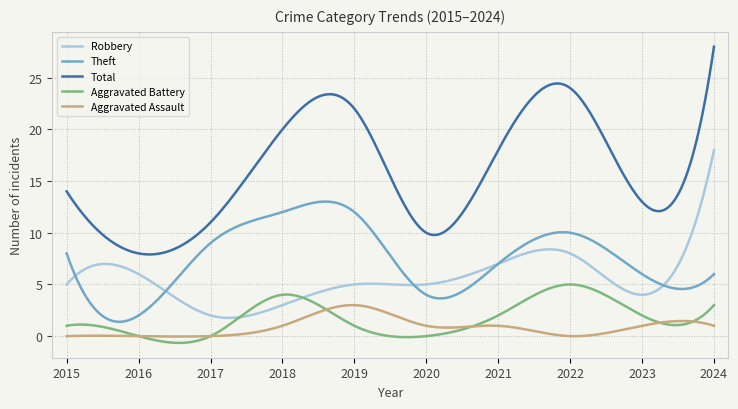

Which series has the widest spread of values?

Total